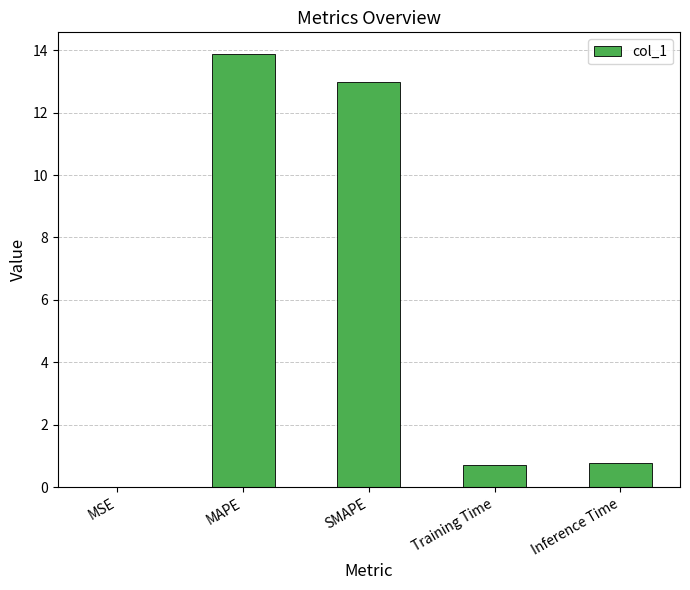

The value at Inference Time is 0.8. True or false?

True